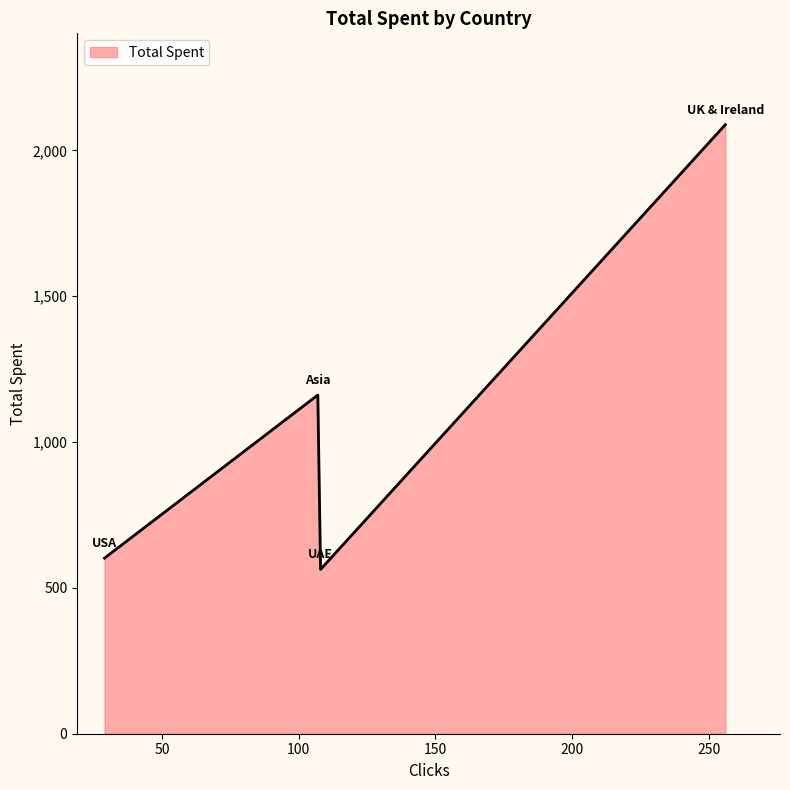

What is the difference between the maximum and minimum values?

1525.0